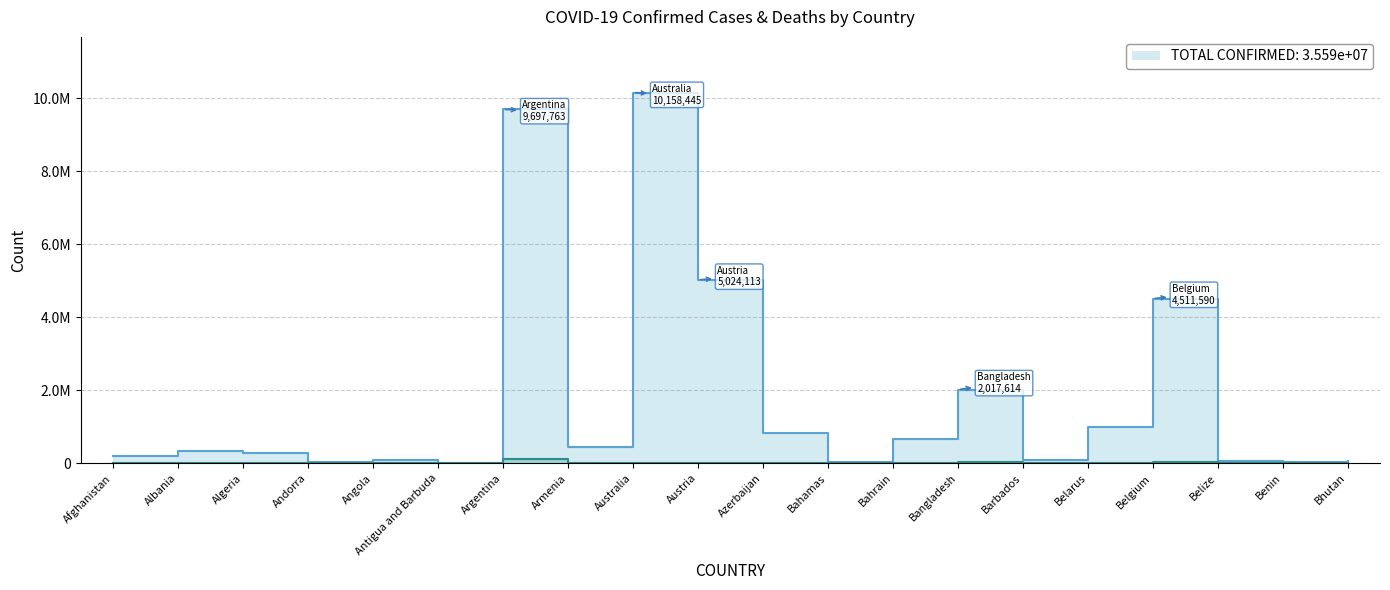

The value of Confirmed at Bahrain is 675741. True or false?

True